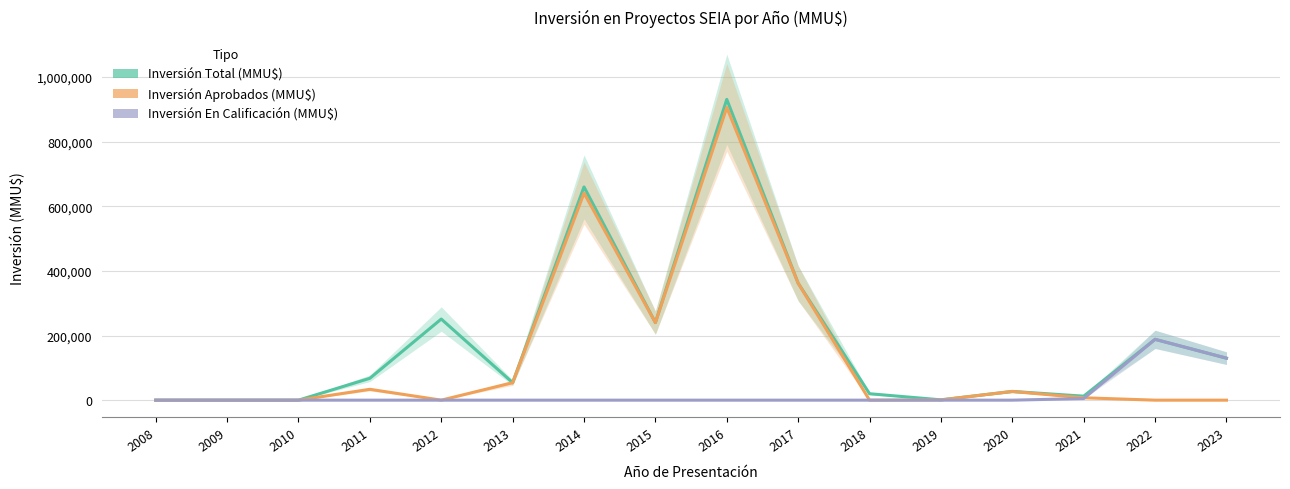

What is the average value of the Inversión Aprobados (MMU$) series?

141982